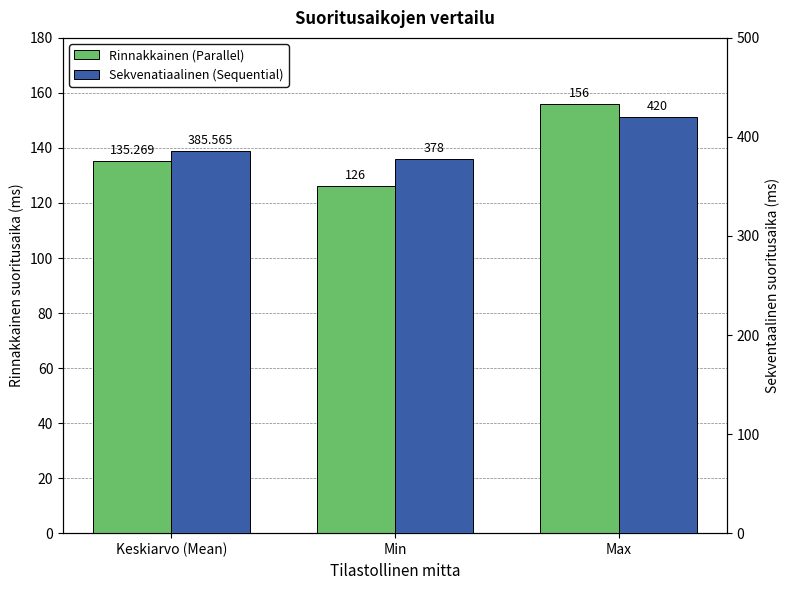

At Keskiarvo (Mean), list the series in order from smallest to largest.

Rinnakkainen (Parallel), Sekvenatiaalinen (Sequential)